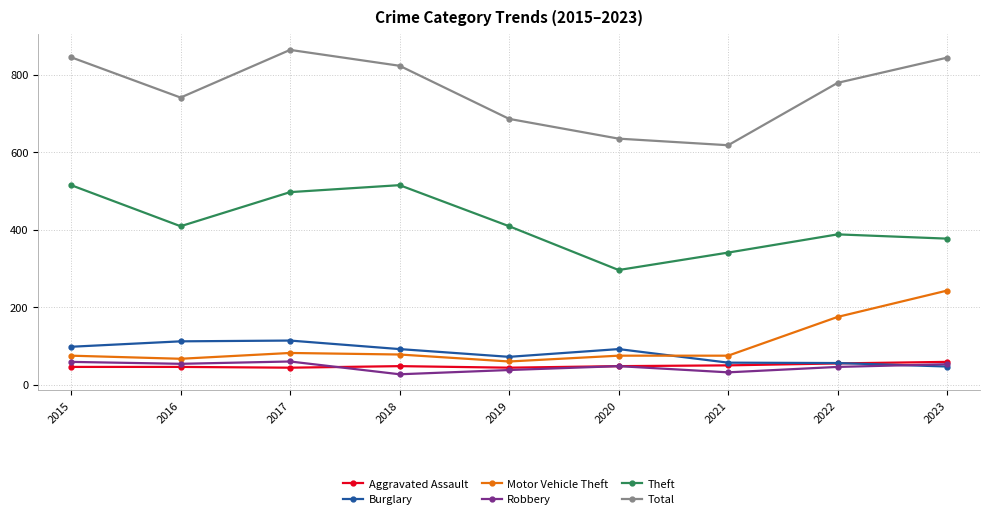

At 2015, list the series in order from smallest to largest.

Aggravated Assault, Robbery, Motor Vehicle Theft, Burglary, Theft, Total